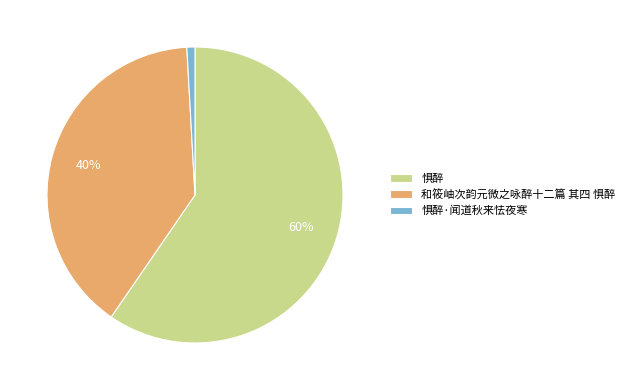

Does 惧醉·闻道秋来怯夜寒 represent more than half of the total?

No